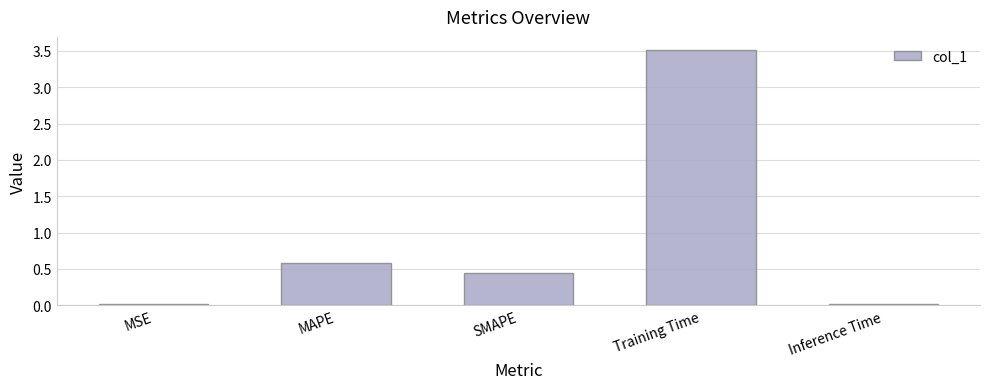

How many categories are shown in the chart?

5